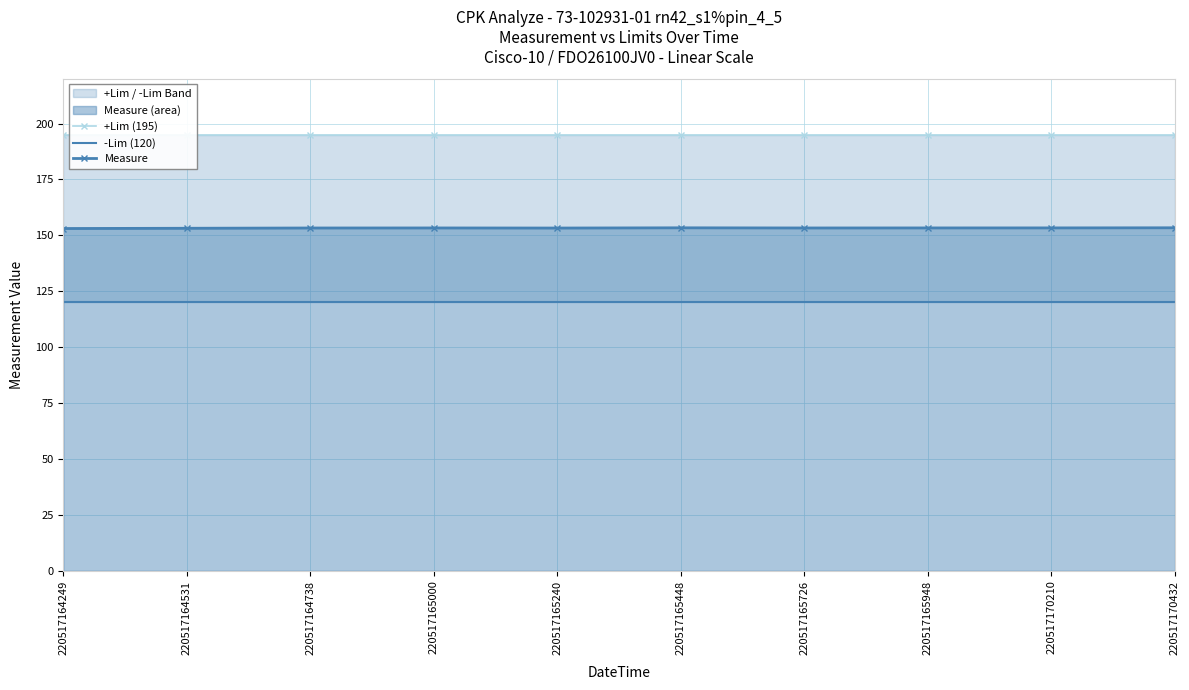

Which has a higher value, 220517164738 or 220517164531?

220517164738